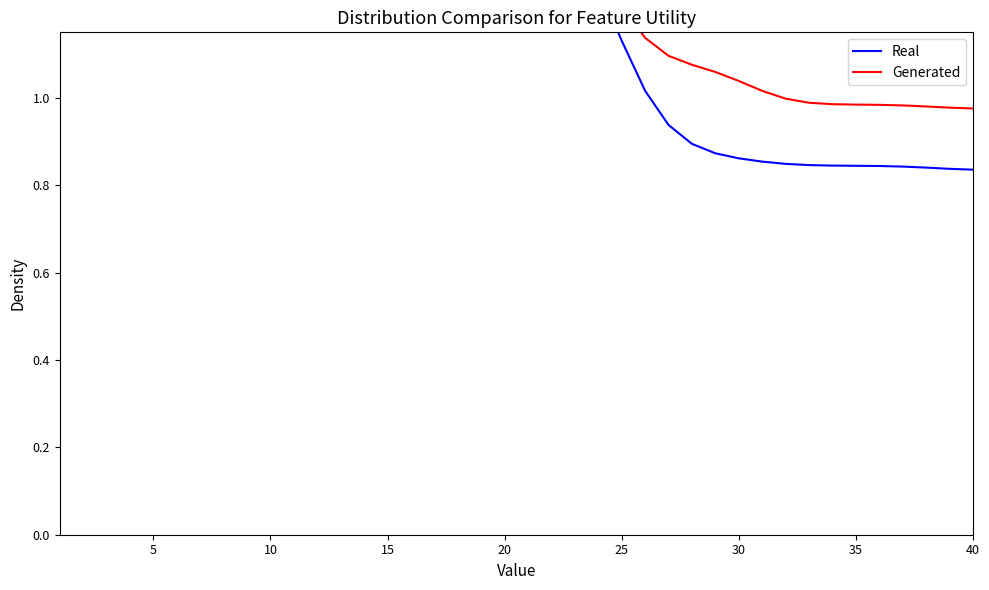

True or false: Real has more than 1 points higher than both neighbors.

False